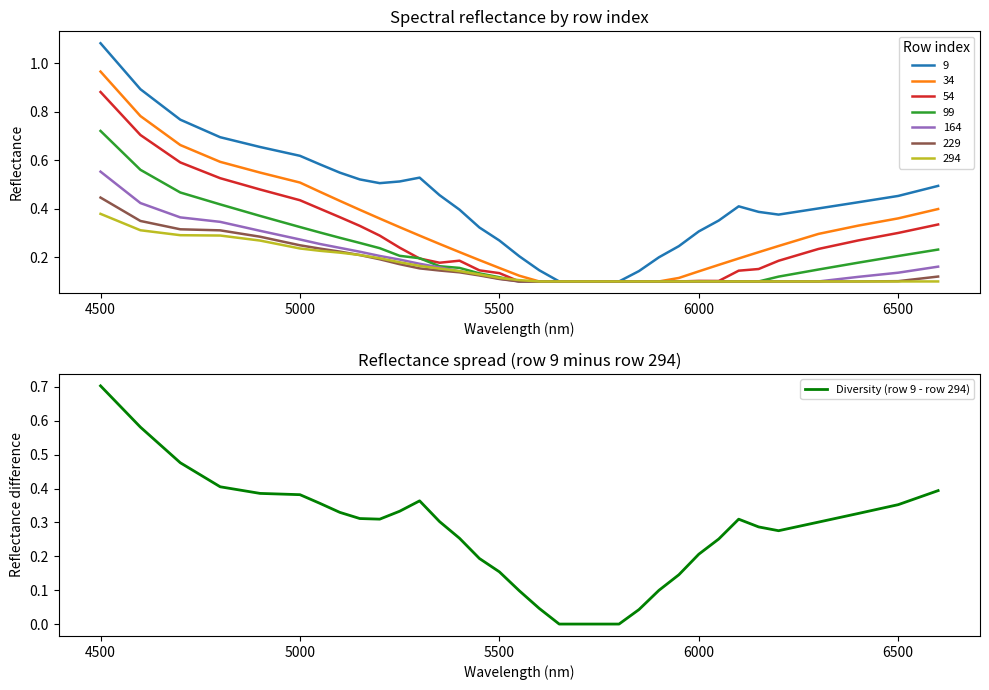

What is the maximum value shown in the chart?

0.7